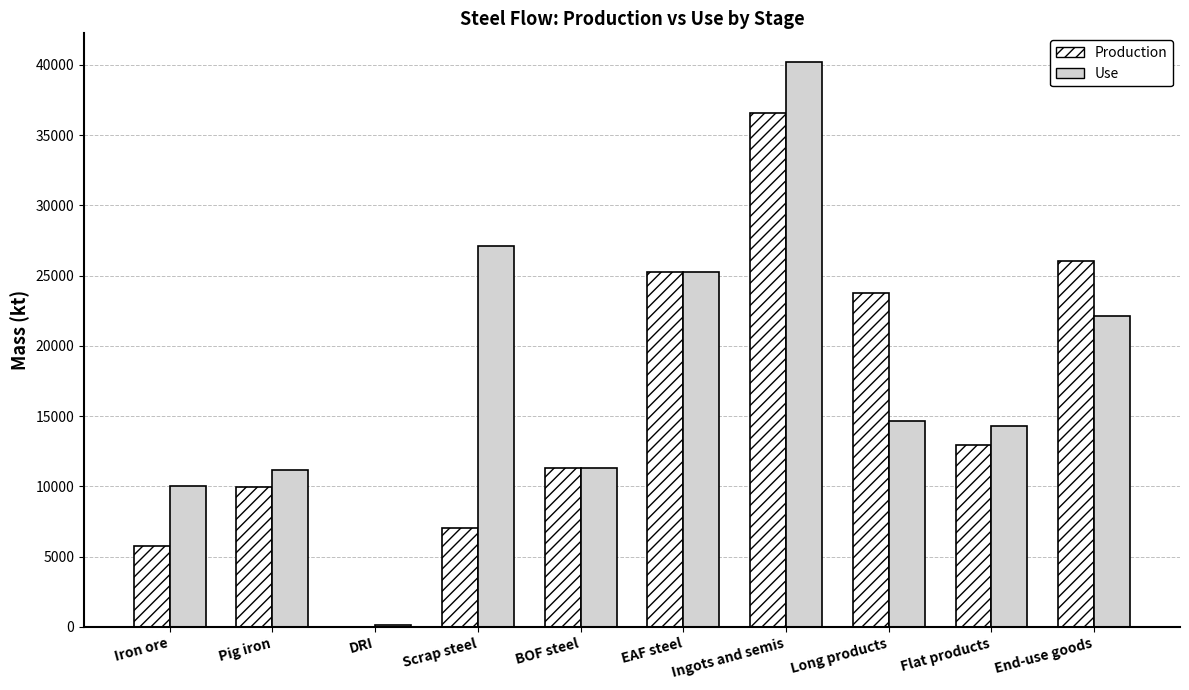

What is the greatest value displayed?

40230.0